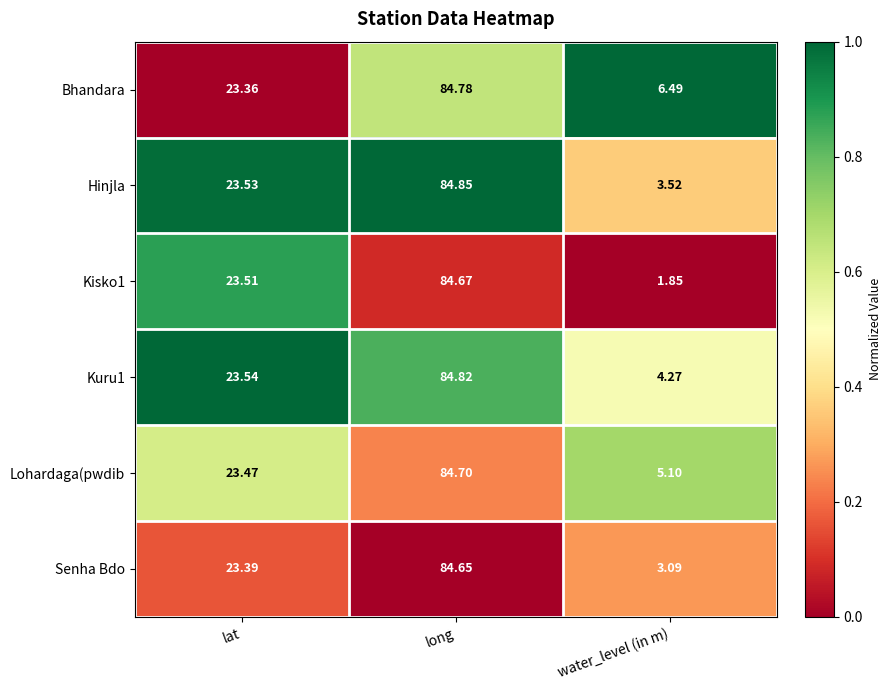

Which series changed the most between lat and long?

Bhandara